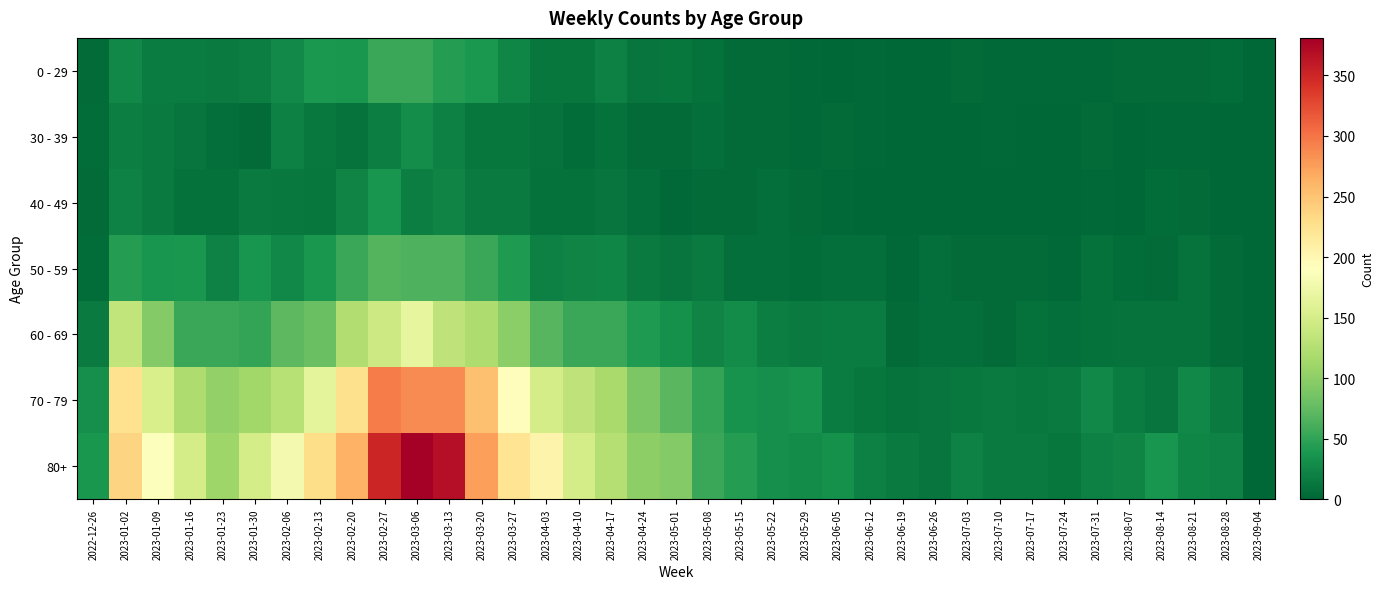

What is the total value across all series at 2023-05-22?

100